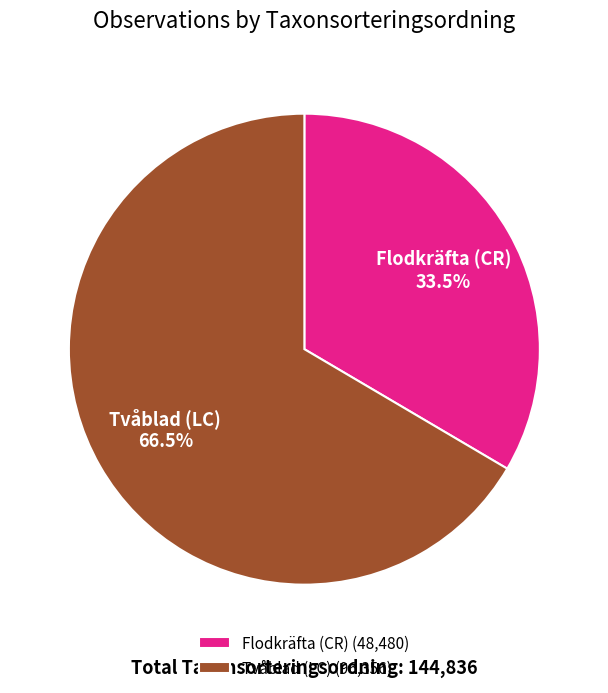

Approximately how many times larger is the value at Flodkräfta (CR) compared to Tvåblad (LC)?

0.5